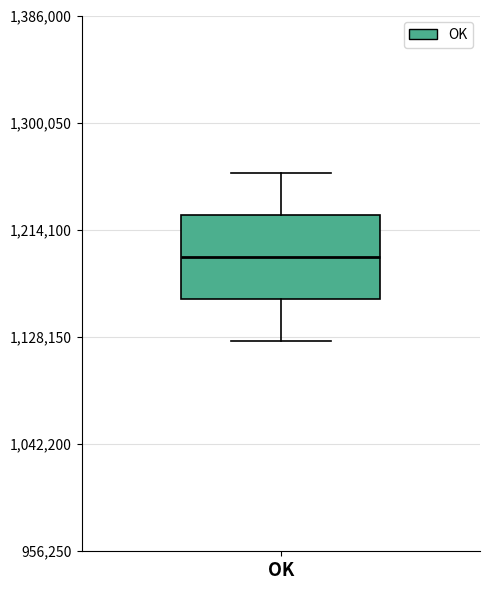

Where is the upper edge of the box for OK on the y-axis? The values are not printed on the chart, so give them approximately, as read against the axis.

1230000